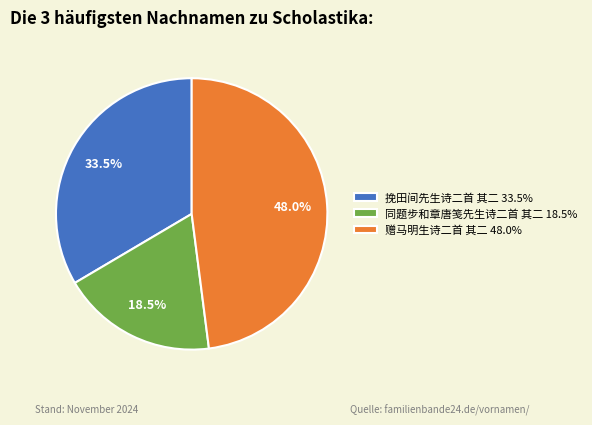

What is the total percentage of 赠马明生诗二首 其二 and 挽田间先生诗二首 其二?

81.5%